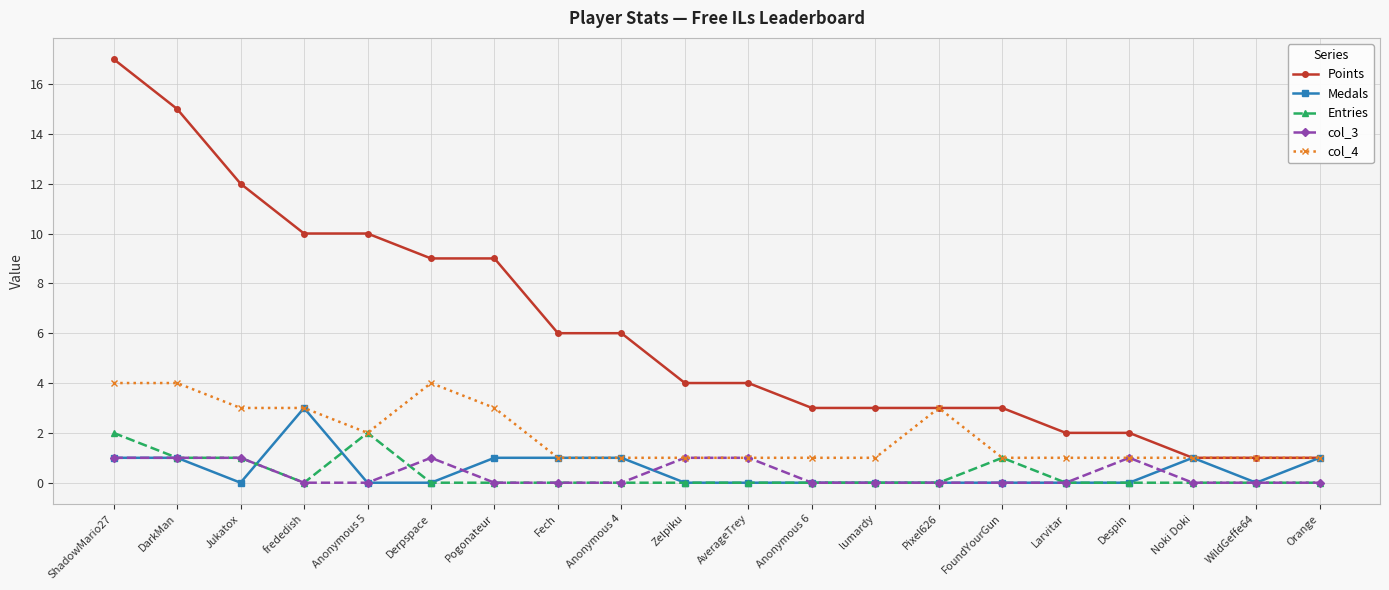

Is the value of Entries at WildGeffe64 greater than the value of col_4 at Pixel626?

No